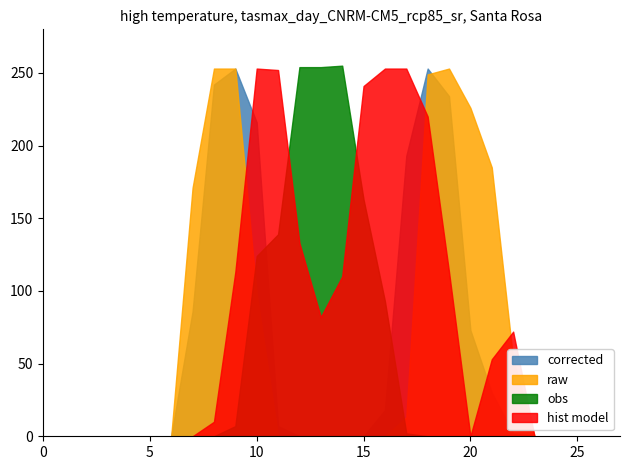

Which series ends up on top after the final intersection of raw and corrected?

raw